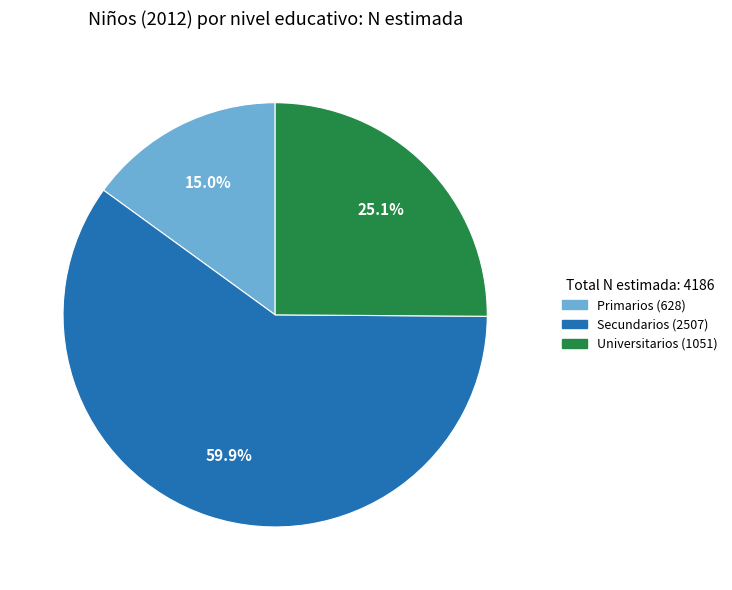

What percentage is the Universitarios slice, to the nearest percent?

25%